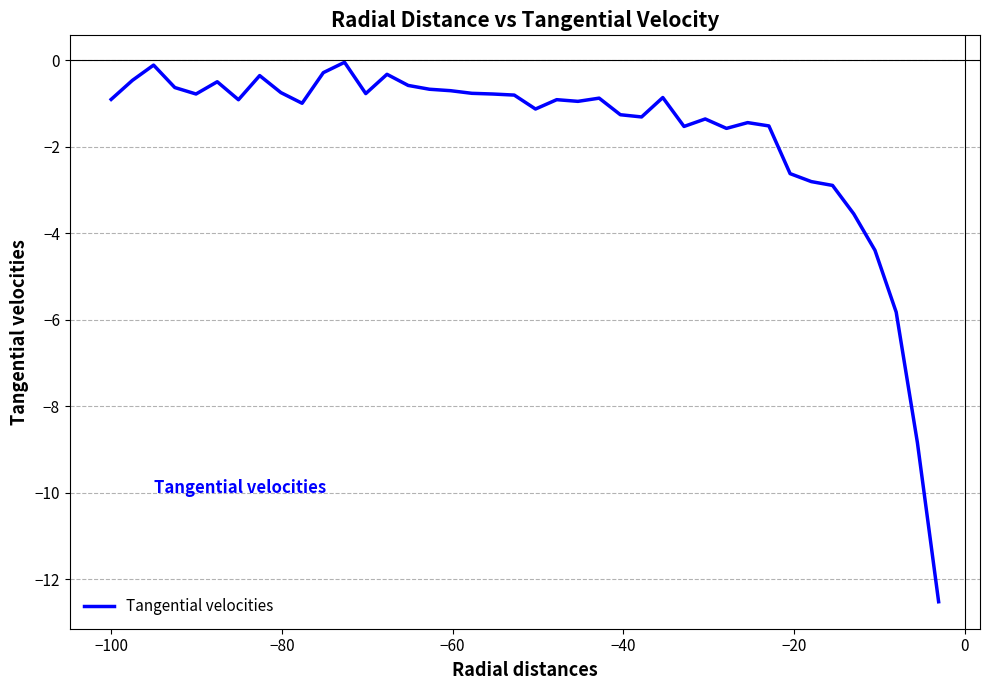

What is the difference between the maximum and minimum values?

12.5